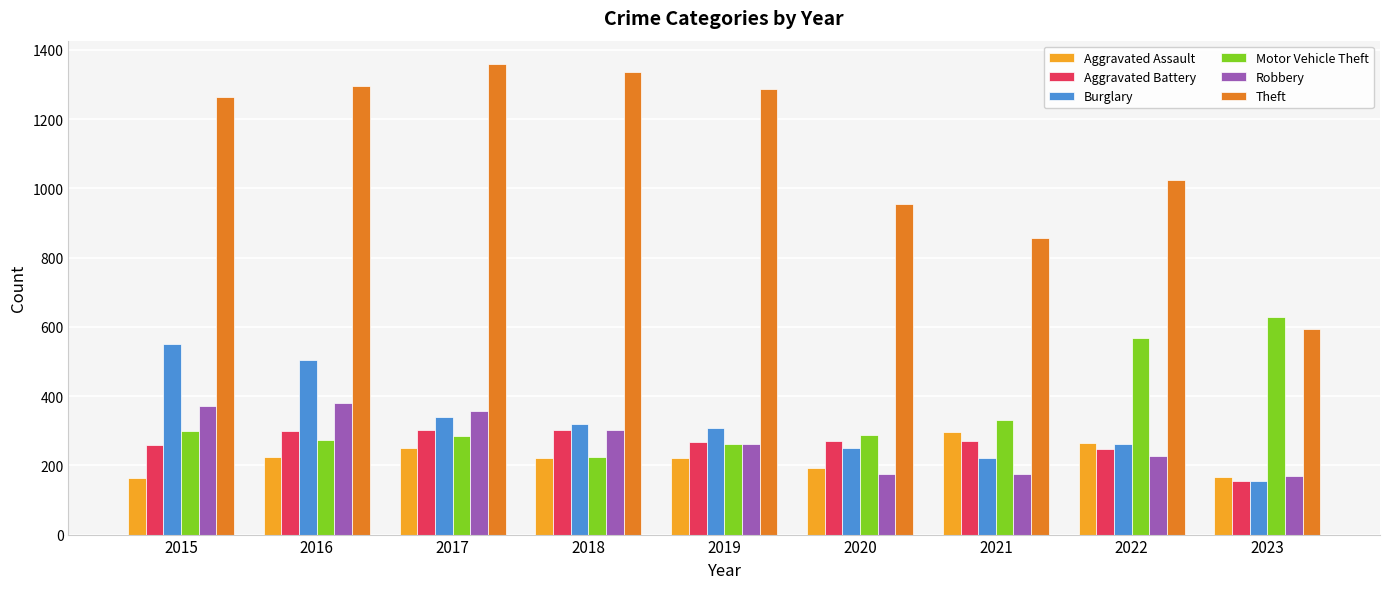

Between 2015 and 2020, which series saw the biggest shift?

Theft